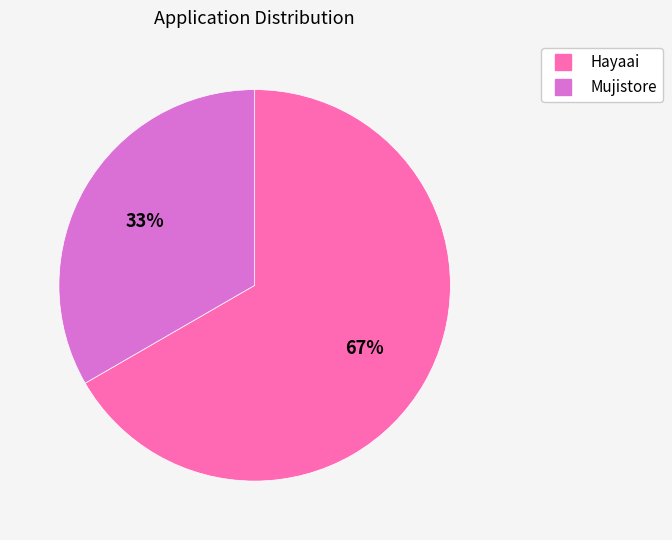

What is the largest slice in the pie chart?

Hayaai